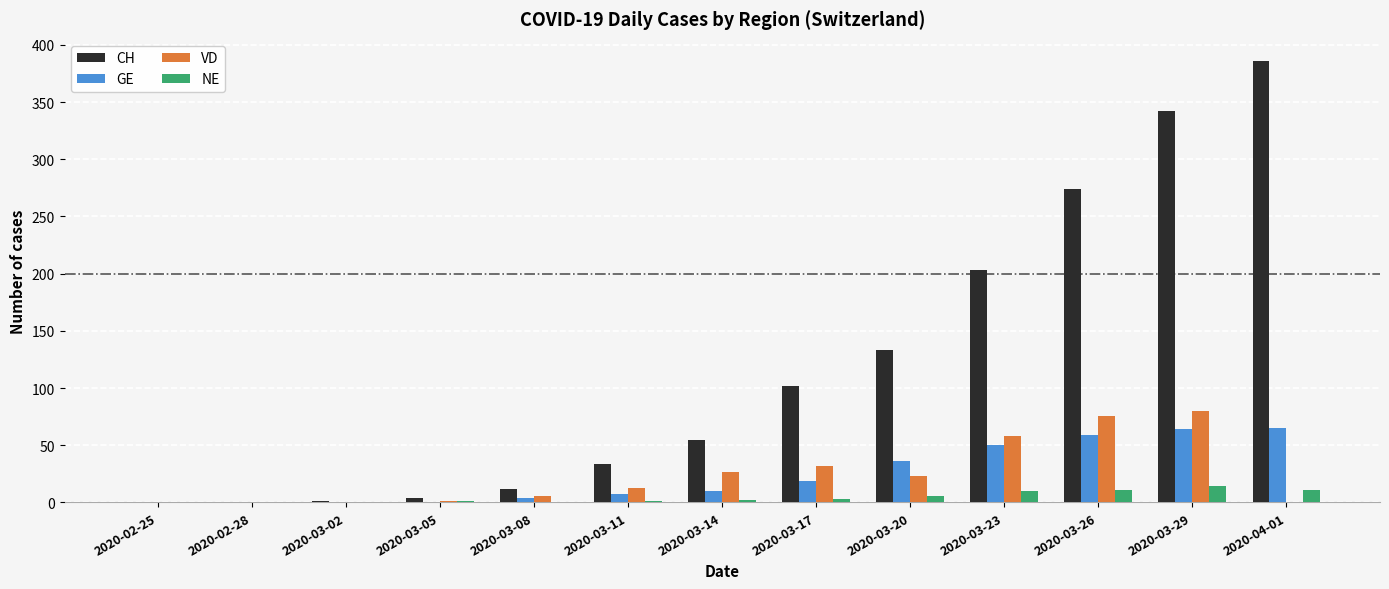

What is the total value across all series at 2020-03-08?

22